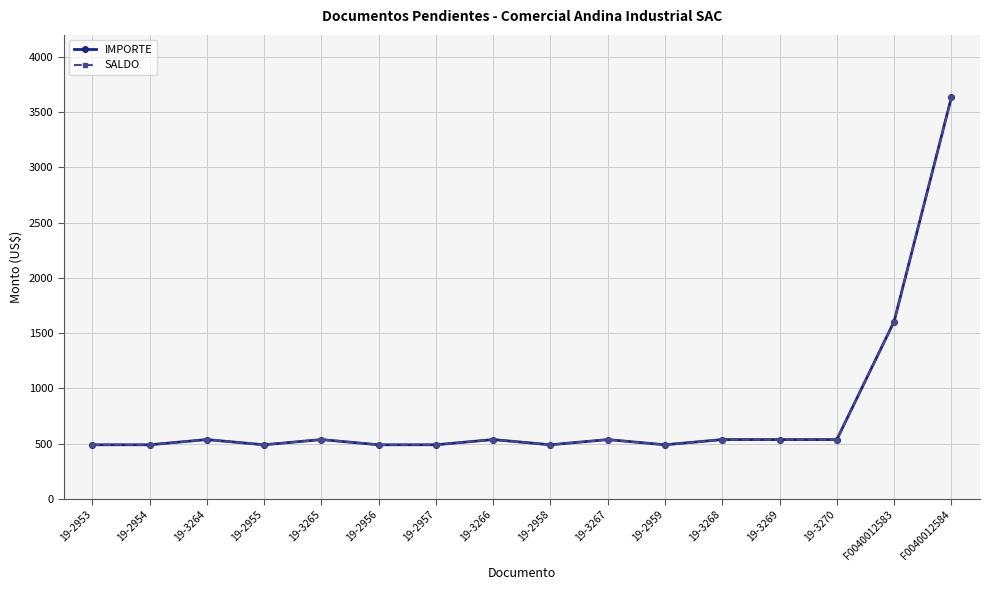

True or false: IMPORTE and SALDO intersect in this chart.

False